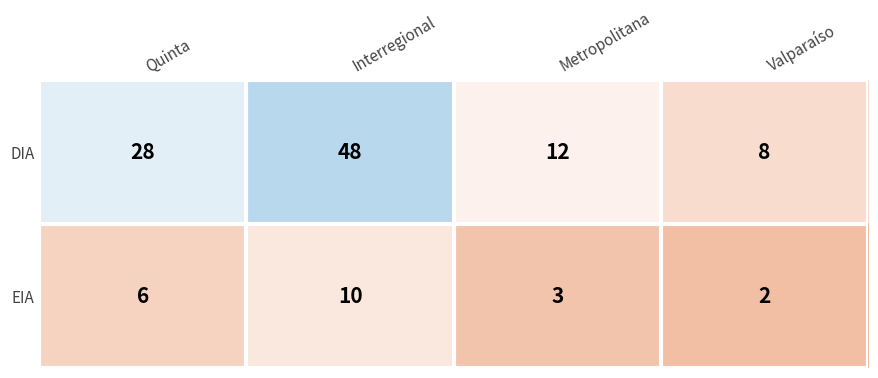

What is the difference between the maximum and second lowest values in the DIA series?

36